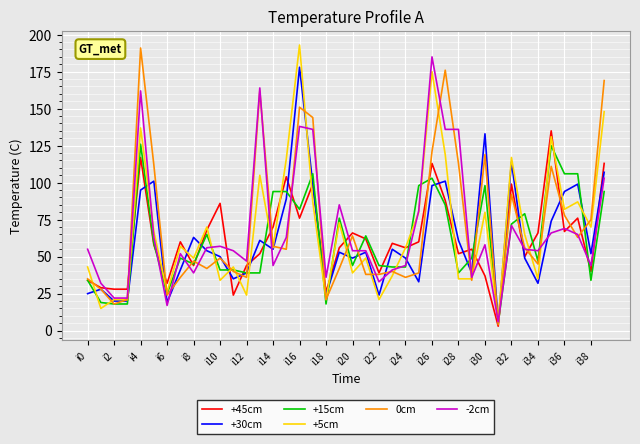

What is the minimum value for -2cm?

6